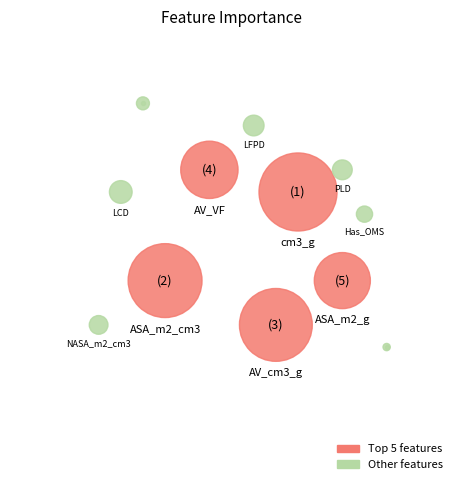

To the nearest percent, what is the difference between the Has_OMS and cm3_g slice percentages?

23%